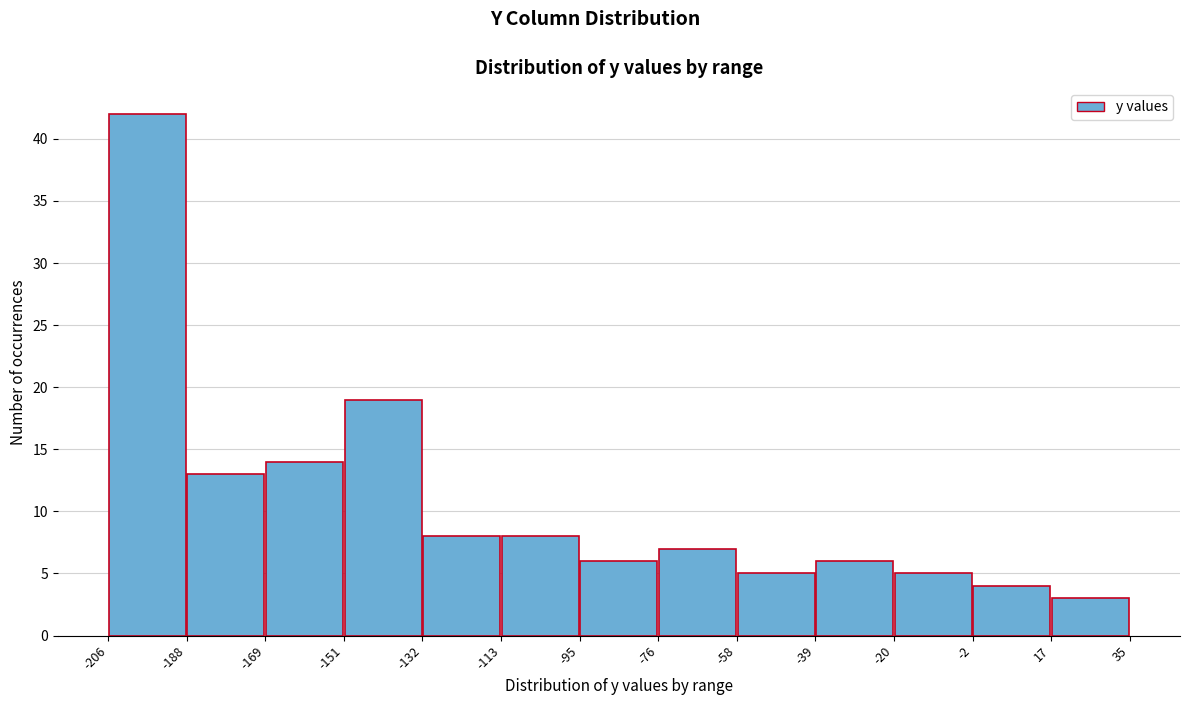

Over which range of the x-axis is the bar tallest?

-206 to -188